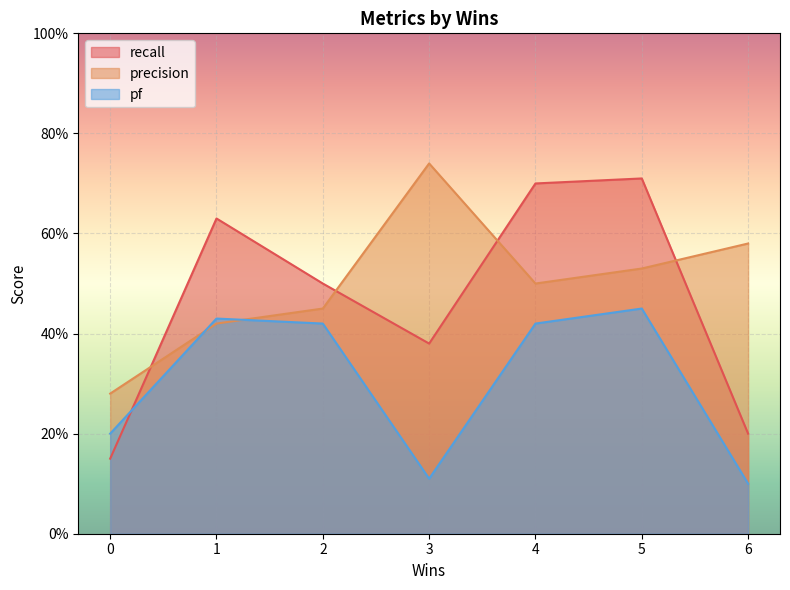

What is the value of the pf point at the 7th from the left?

0.1